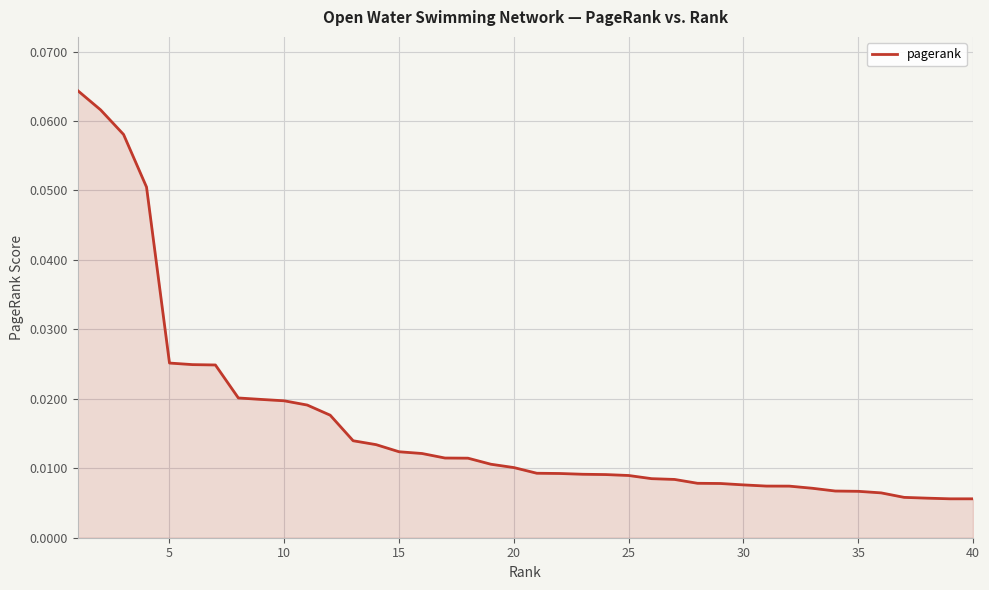

What is the difference between the maximum and minimum values?

0.1